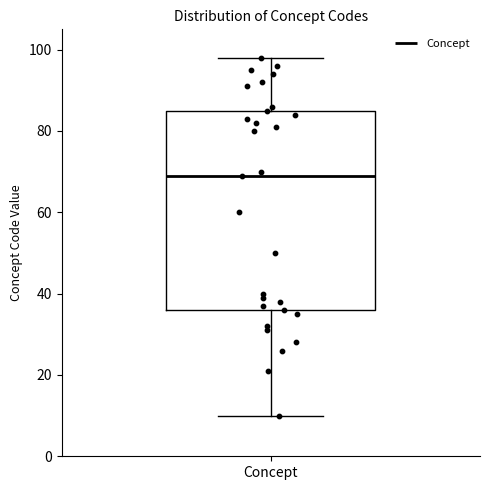

Where is the lower edge of the box for Concept on the y-axis? The values are not printed on the chart, so give them approximately, as read against the axis.

36